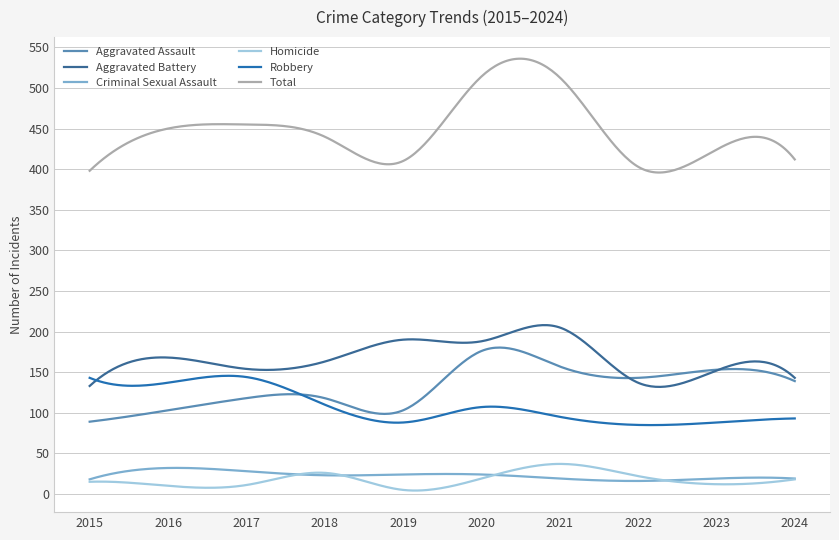

True or false: Total and Homicide intersect in this chart.

False